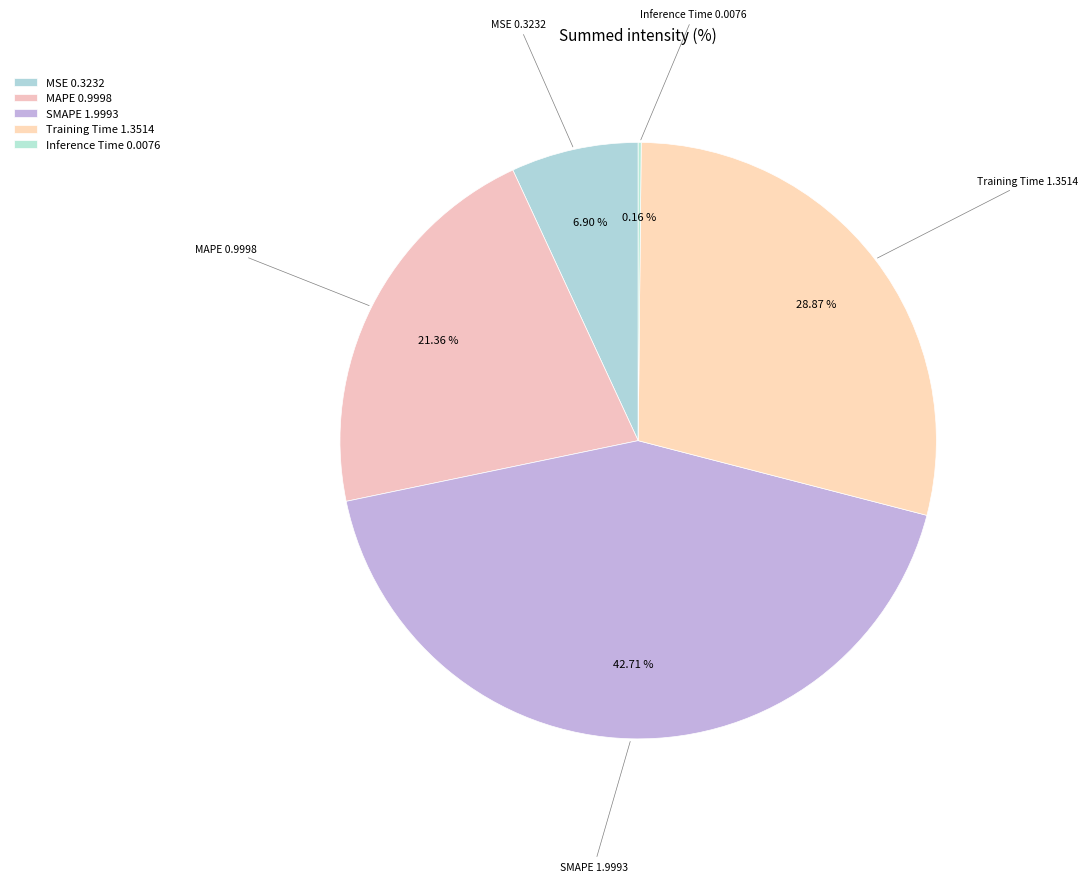

The MSE slice represents 7% of the pie. True or false?

True